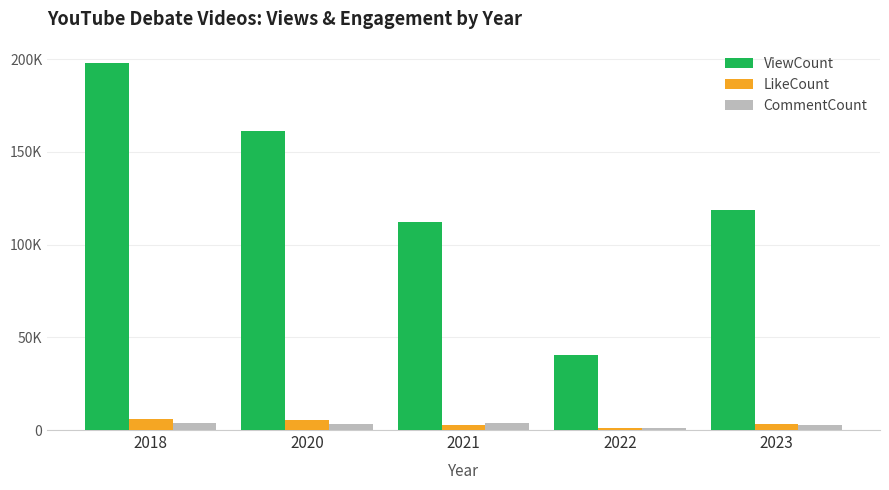

What are all the series names shown in the legend?

ViewCount, LikeCount, CommentCount